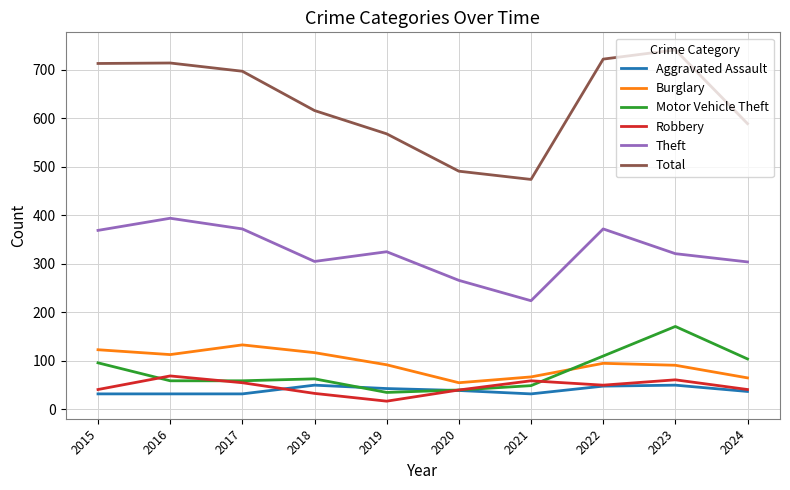

At which category does Burglary reach its first local peak?

2017